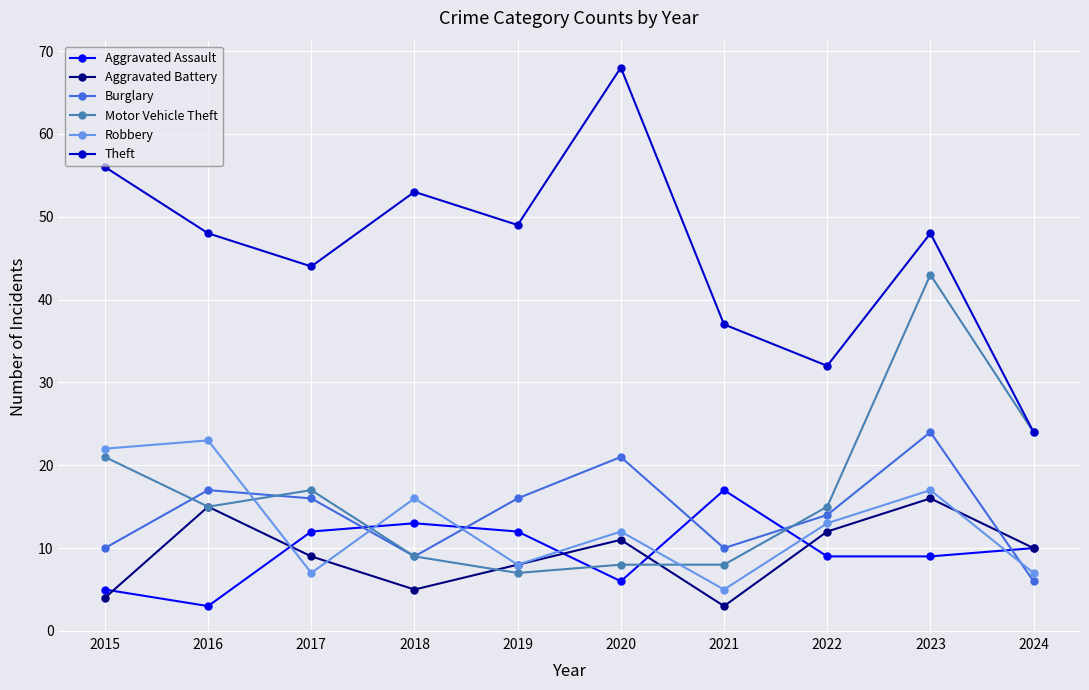

What is the total value across all series at 2016?

121